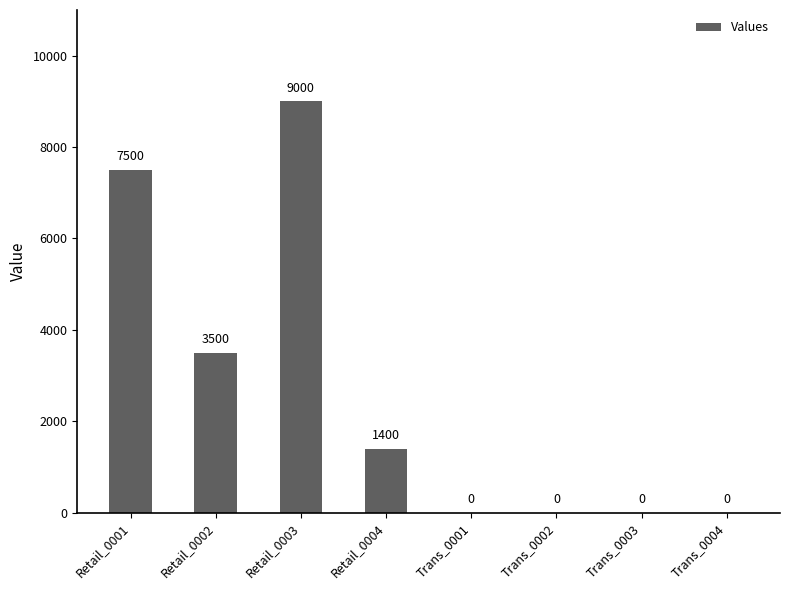

Are the bars grouped side by side (vs. stacked)?

No